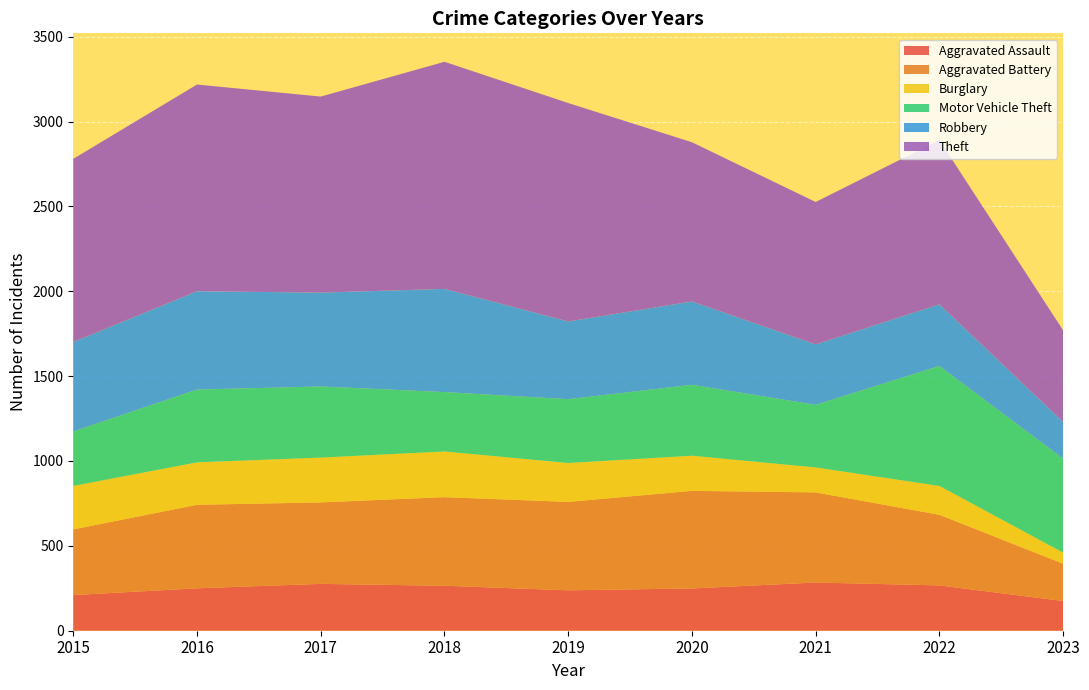

Reading left to right, extract all data points from this chart.

Aggravated Assault: 2015=210	2016=250	2017=276	2018=265	2019=238	2020=249	2021=284	2022=267	2023=175
Aggravated Battery: 2015=387	2016=492	2017=480	2018=522	2019=521	2020=575	2021=531	2022=416	2023=220
Burglary: 2015=256	2016=250	2017=264	2018=269	2019=229	2020=207	2021=147	2022=170	2023=65
Motor Vehicle Theft: 2015=321	2016=429	2017=419	2018=350	2019=376	2020=418	2021=369	2022=707	2023=554
Robbery: 2015=527	2016=579	2017=553	2018=608	2019=458	2020=491	2021=356	2022=363	2023=216
Theft: 2015=1079	2016=1218	2017=1155	2018=1338	2019=1287	2020=938	2021=839	2022=968	2023=540